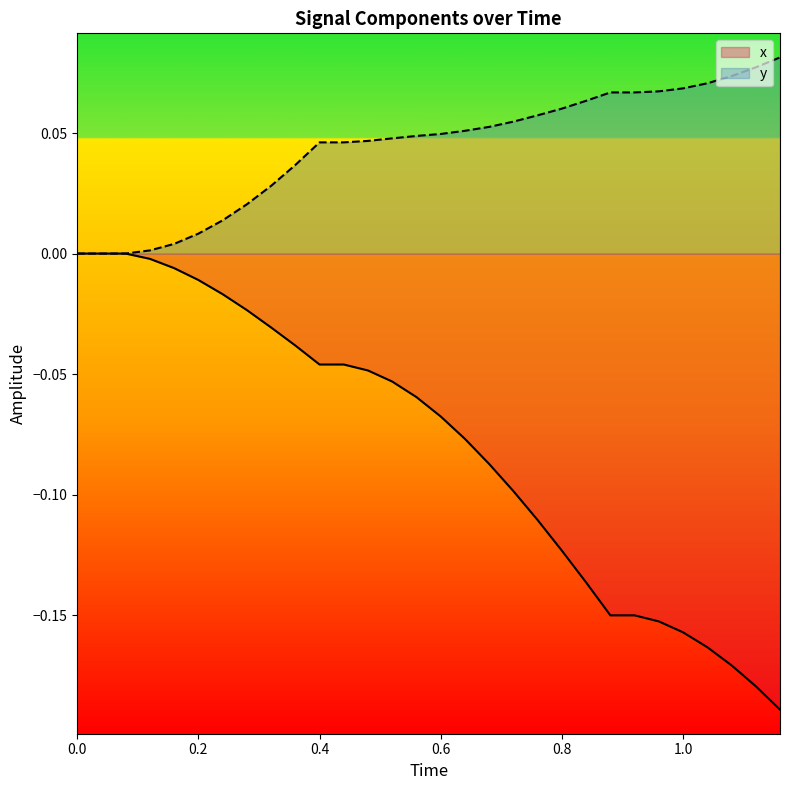

Which series has the widest spread of values?

x